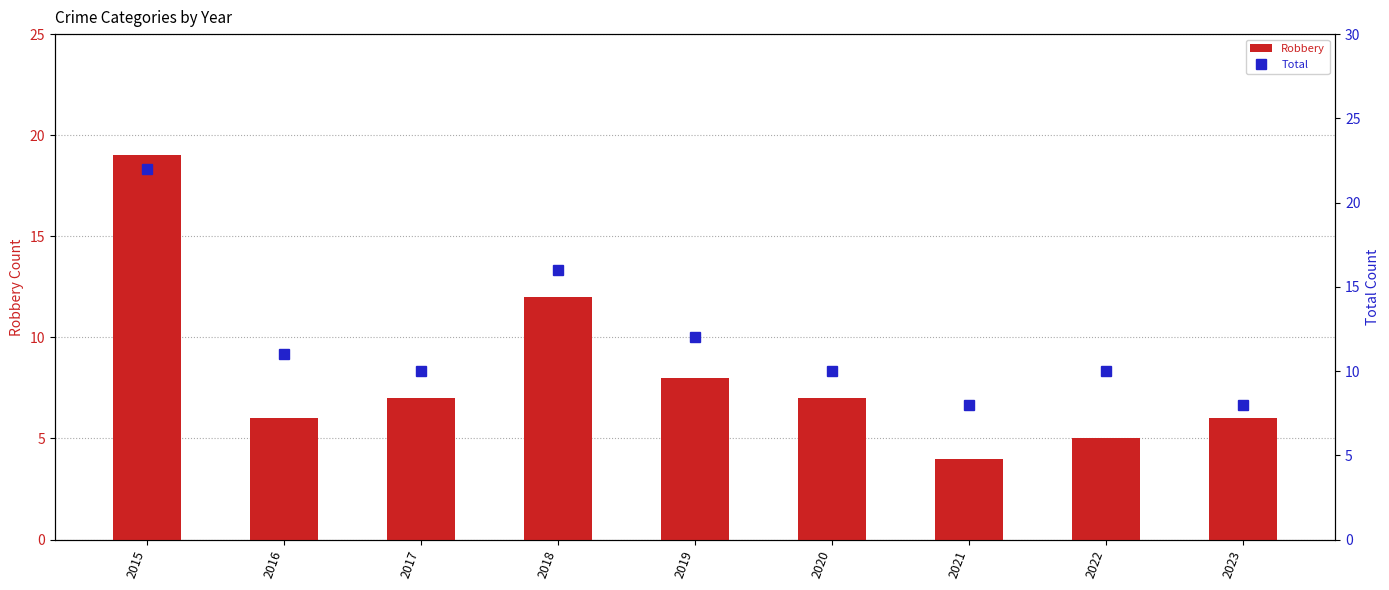

What is the difference between the maximum and minimum values in the Total series?

14